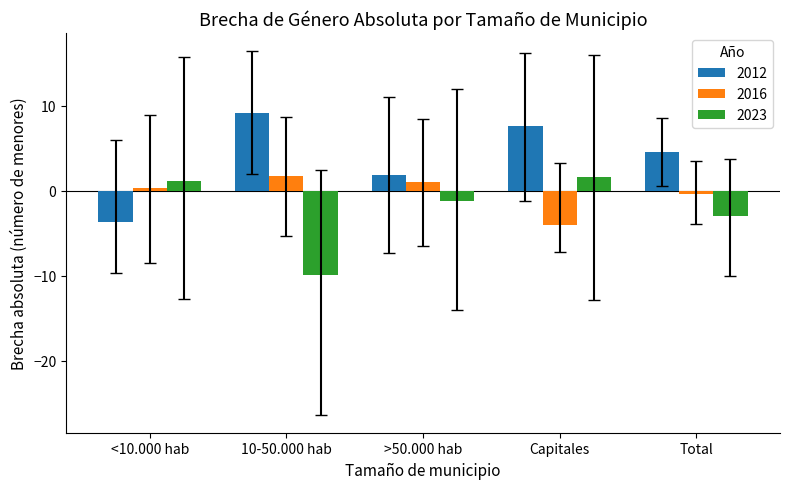

What is the label of the 5th bar from the left?

Total